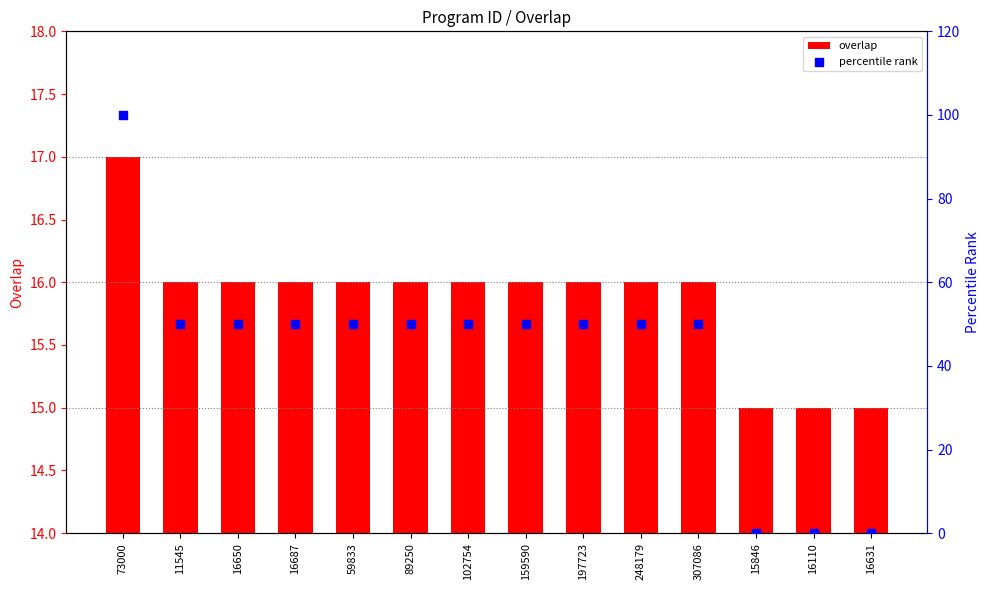

Which series contains the highest Y value?

percentile rank